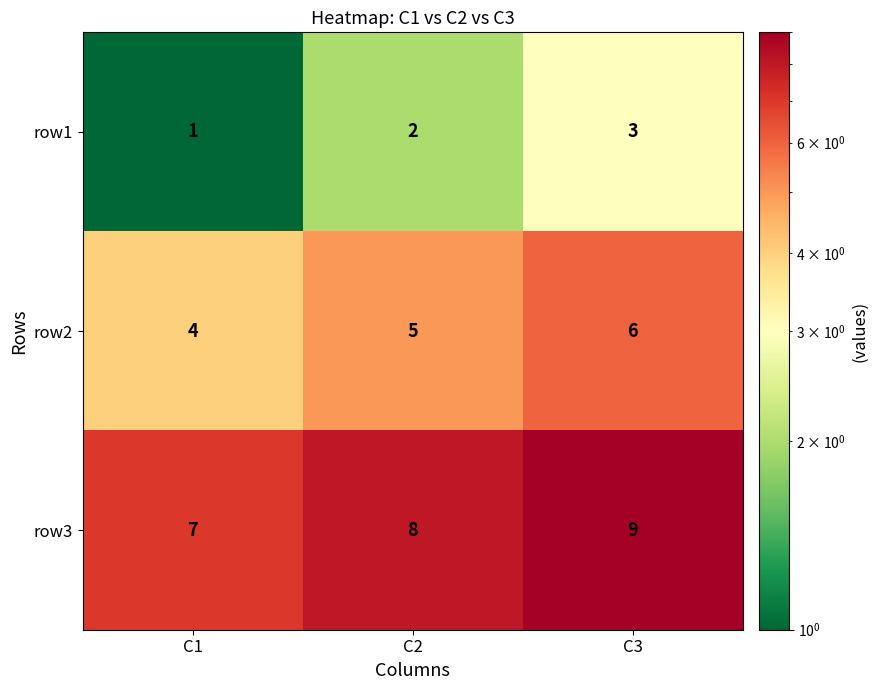

True or false: row1 has a value of 1 at C1.

True